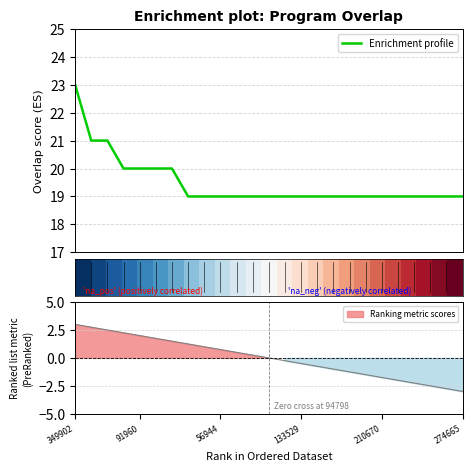

What is the minimum value for Enrichment profile?

19